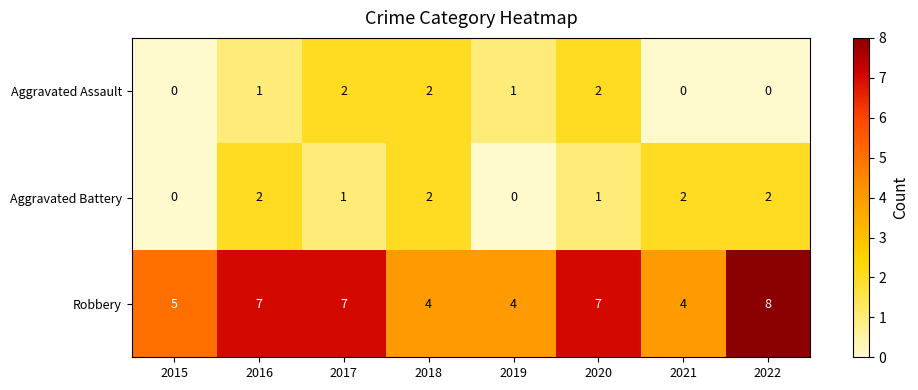

What is the difference between the second highest and minimum values in the Robbery series?

3